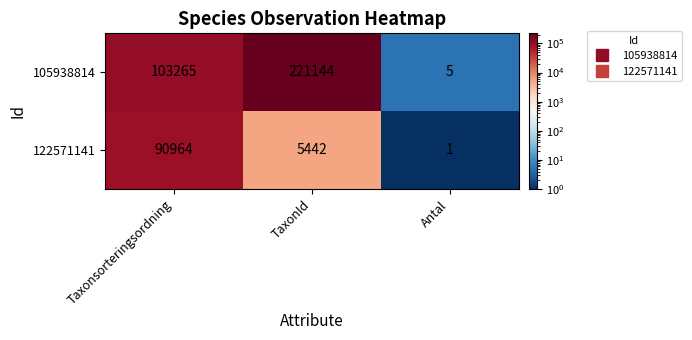

At which label is 105938814 closest to 110574?

Taxonsorteringsordning